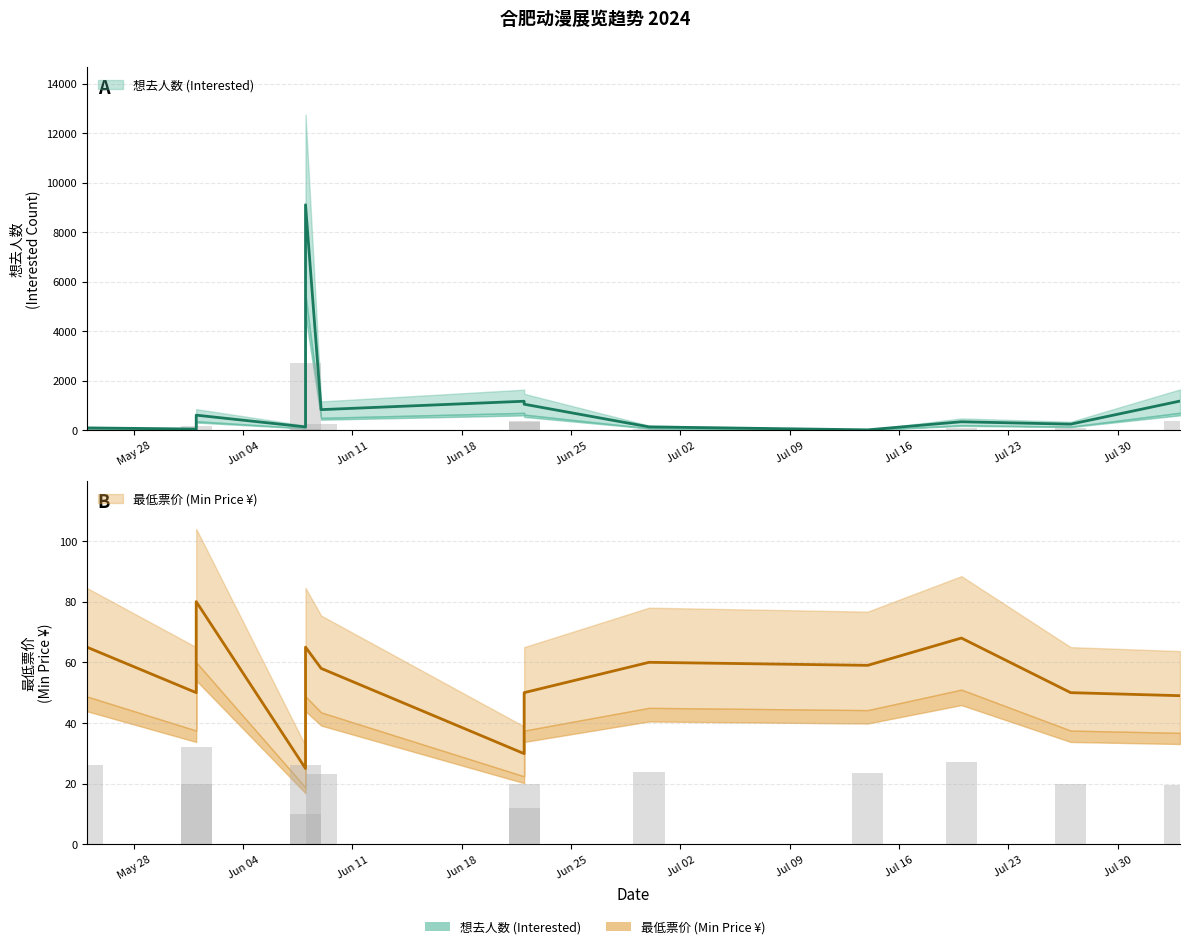

How many groups of bars are there?

13